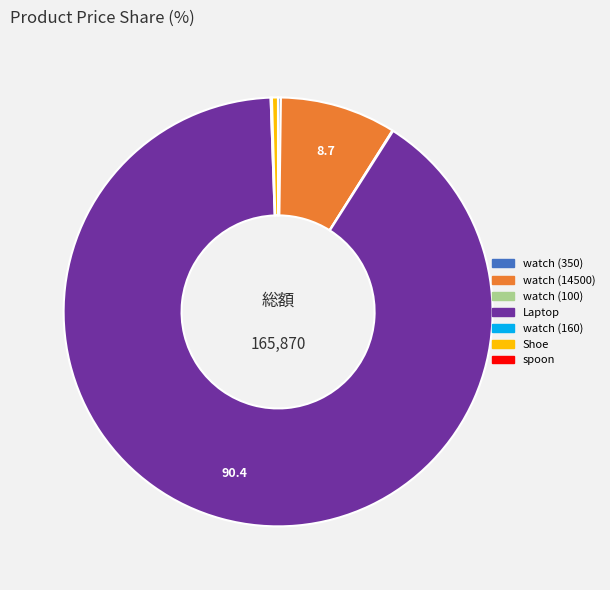

Between watch (14500) and Laptop, which is larger?

Laptop